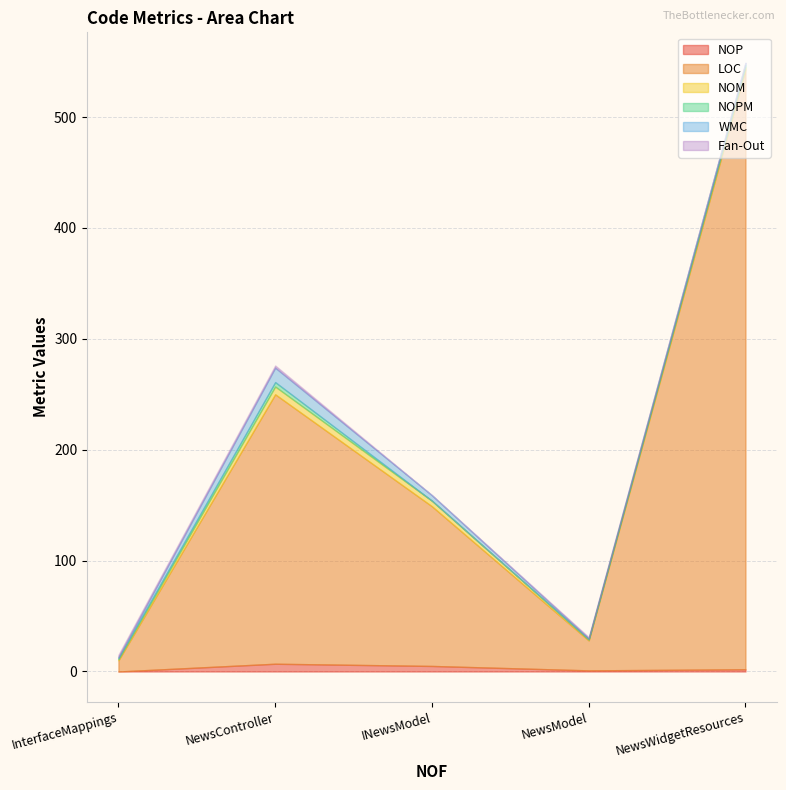

What is the difference between the maximum and second lowest values in the NOPM series?

4